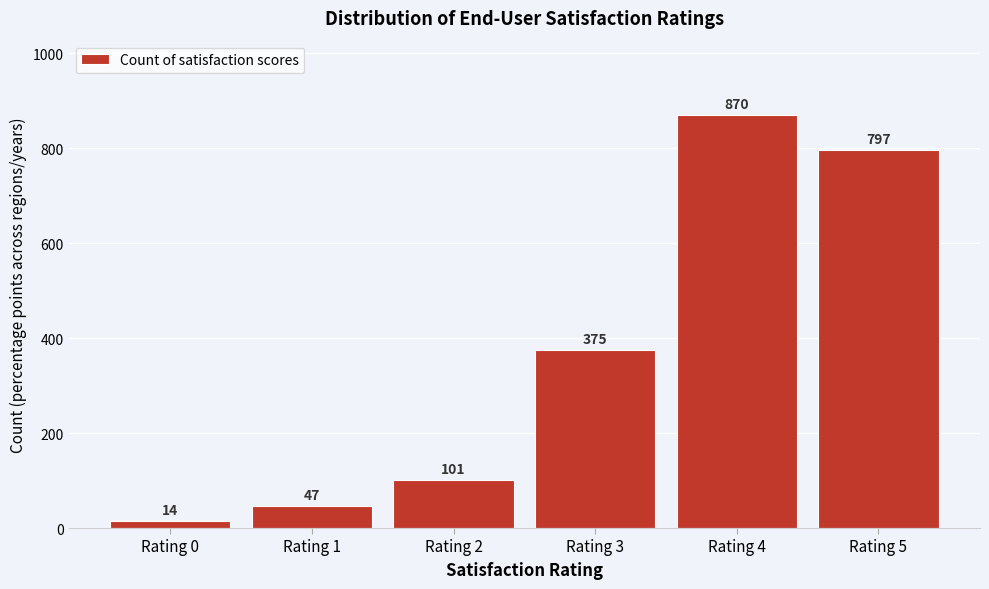

Reading left to right, transcribe all the data shown in this chart.

14	47	101	375	870	797